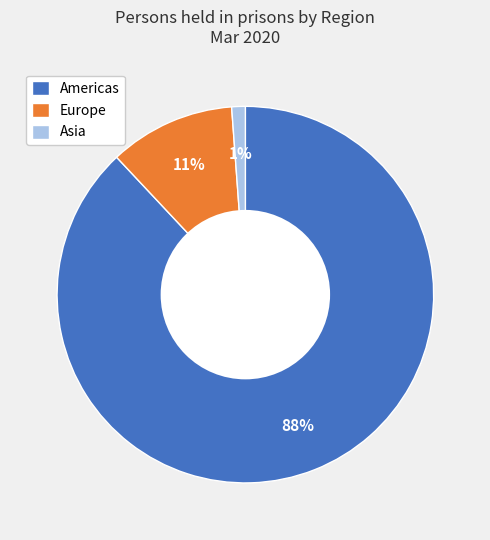

How many segments does this pie chart have?

3